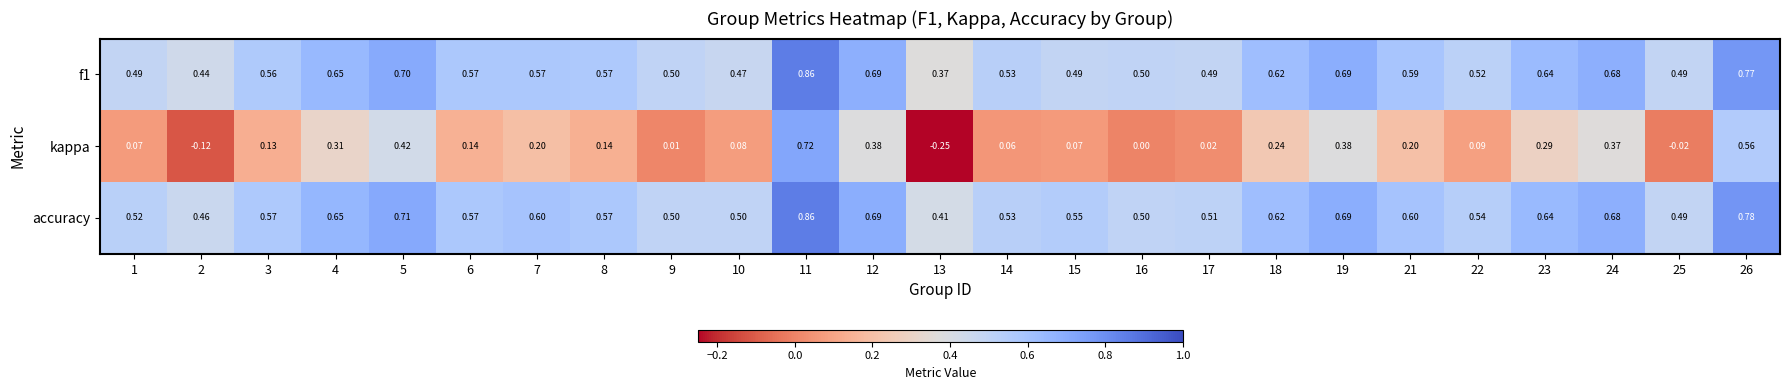

At which category is the sum across all series the highest?

11